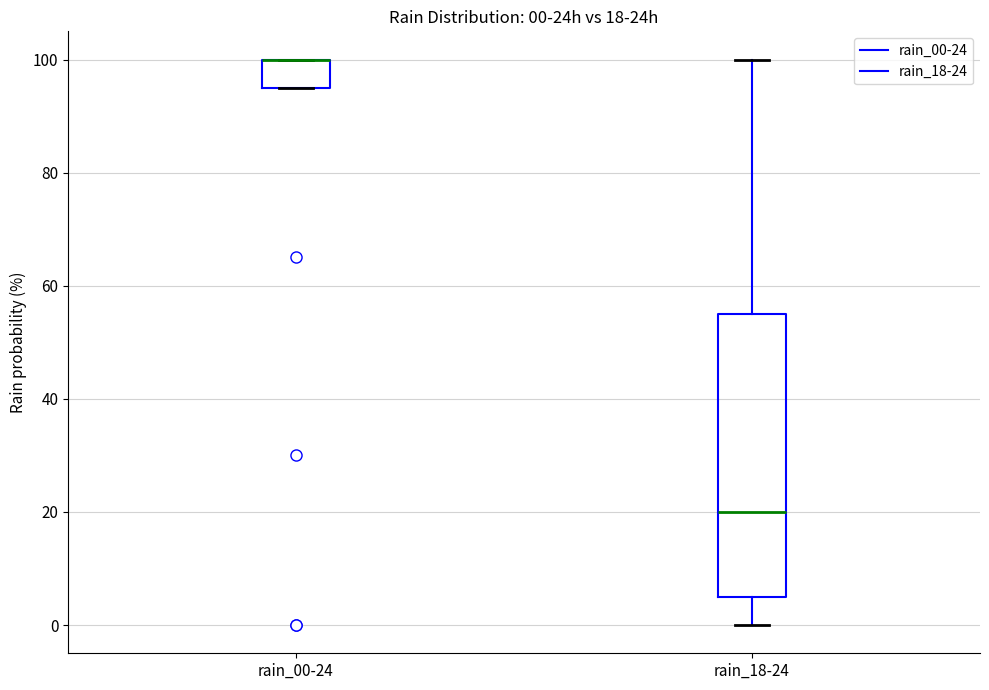

Which box is the tallest, from its lower edge to its upper edge?

rain_18-24